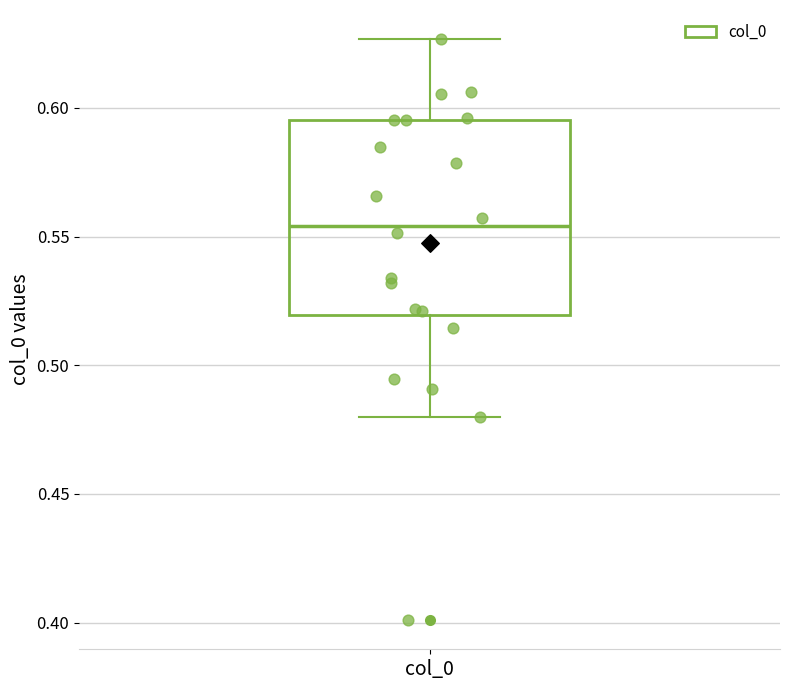

Where is the lower edge of the box for col_0 on the y-axis? The values are not printed on the chart, so give them approximately, as read against the axis.

0.520